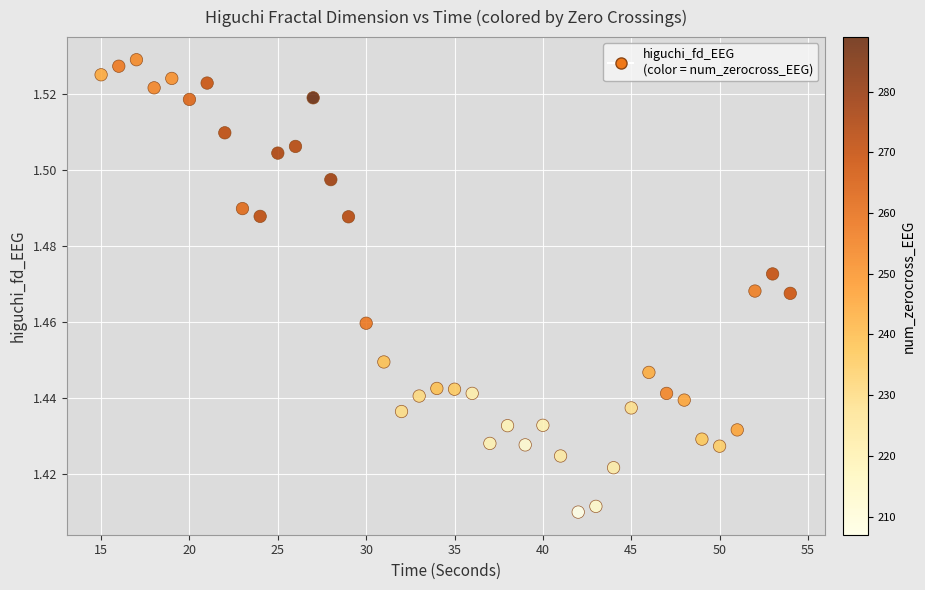

What is the range of X values (max minus min)?

39.0